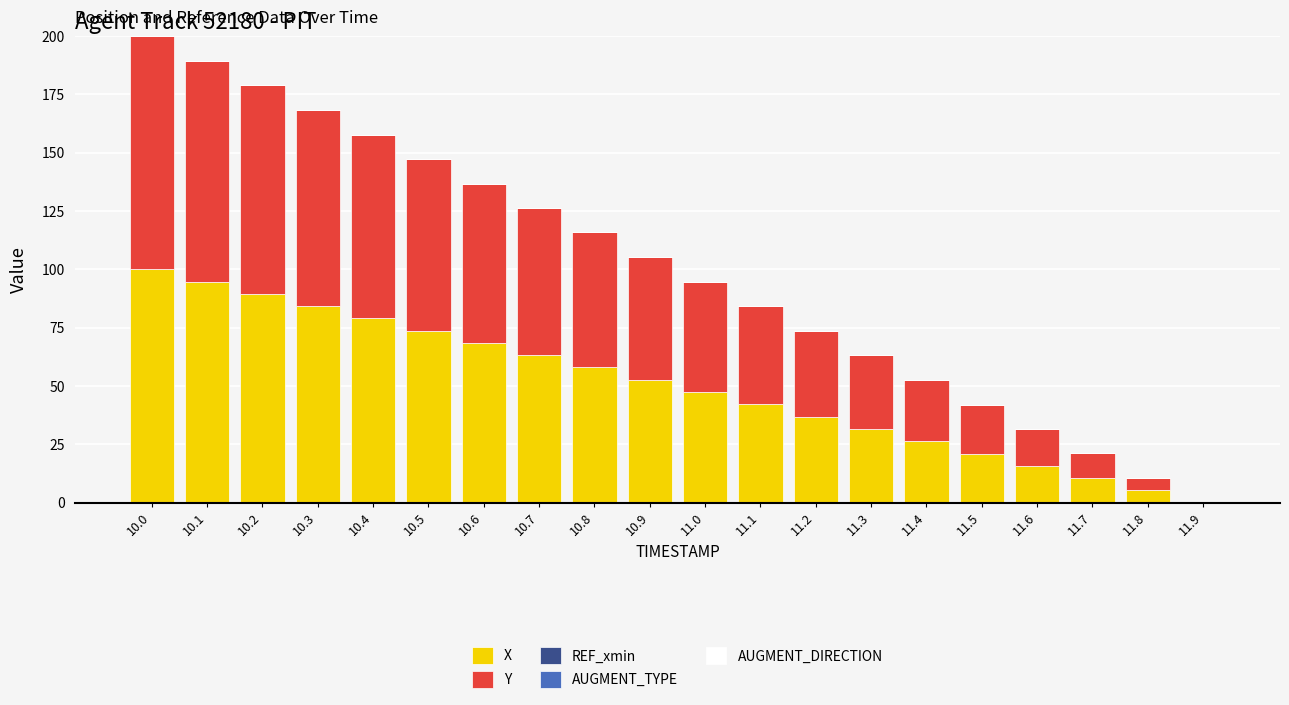

At which category is the sum across all series the highest?

10.0